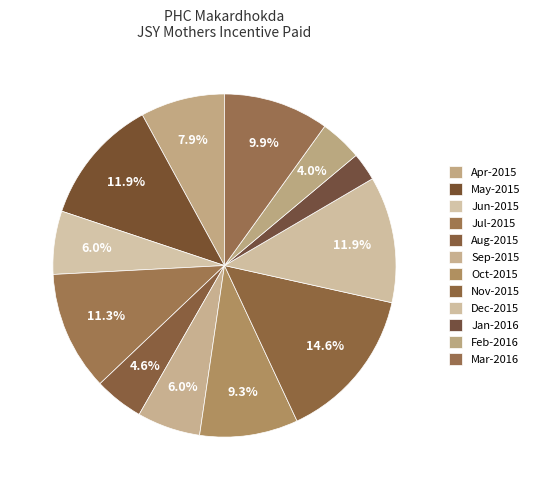

How many slices are in this pie chart?

12